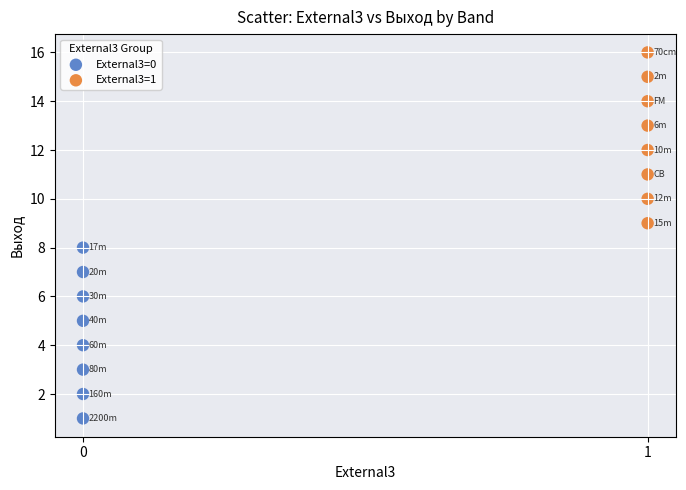

Which series reaches the minimum Y coordinate?

External3=0